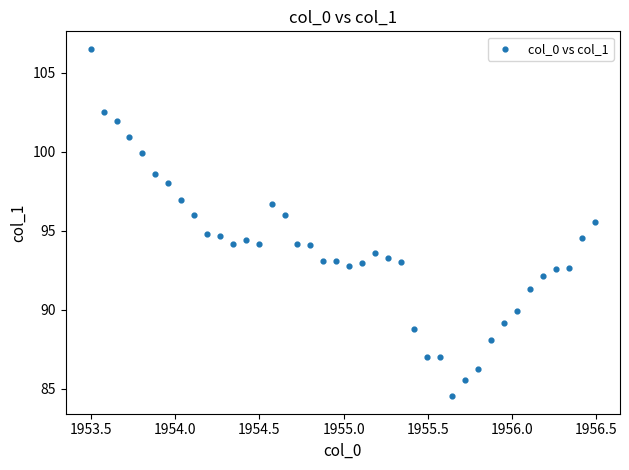

What is the range of X values (max minus min)?

3.0